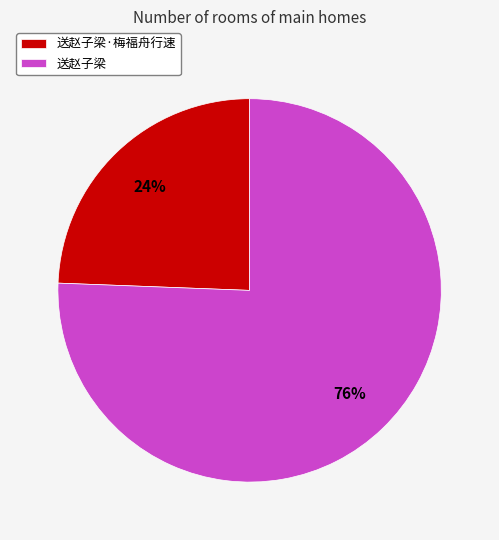

Combined, do 送赵子梁 and 送赵子梁·梅福舟行速 account for over 50%?

Yes